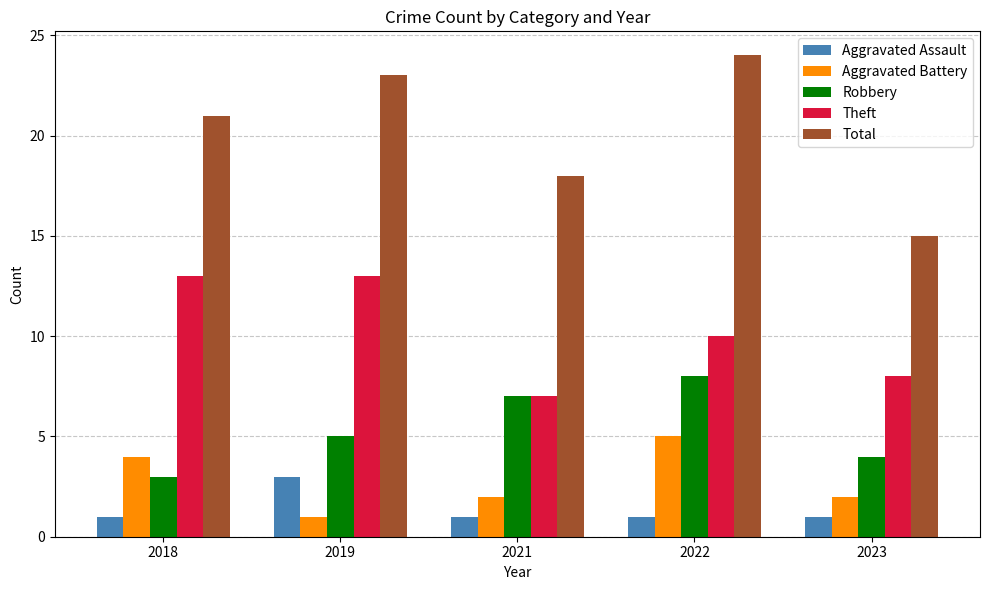

What is the maximum value shown in the chart?

24